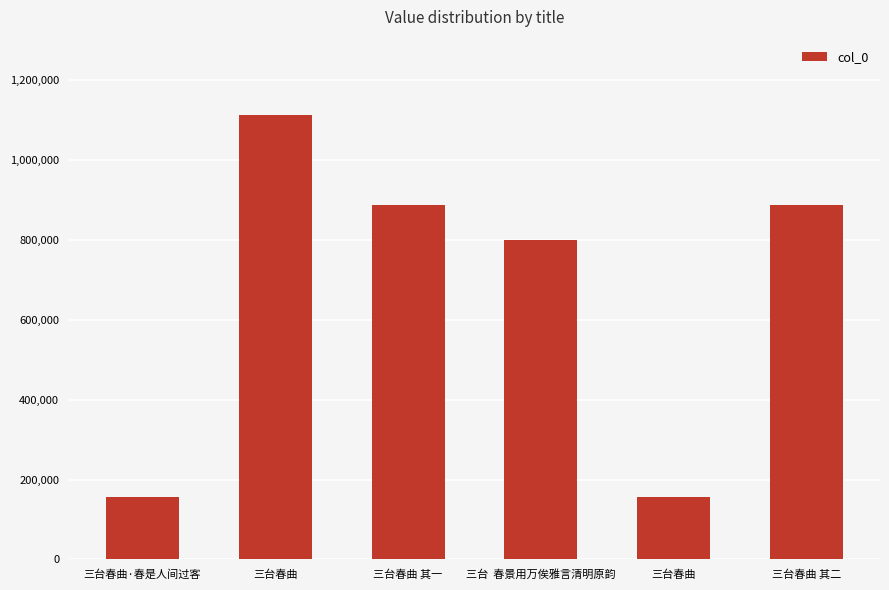

List the labels in order of value, largest first.

三台春曲, 三台春曲 其一, 三台春曲 其二, 三台  春景用万俟雅言清明原韵, 三台春曲·春是人间过客, 三台春曲